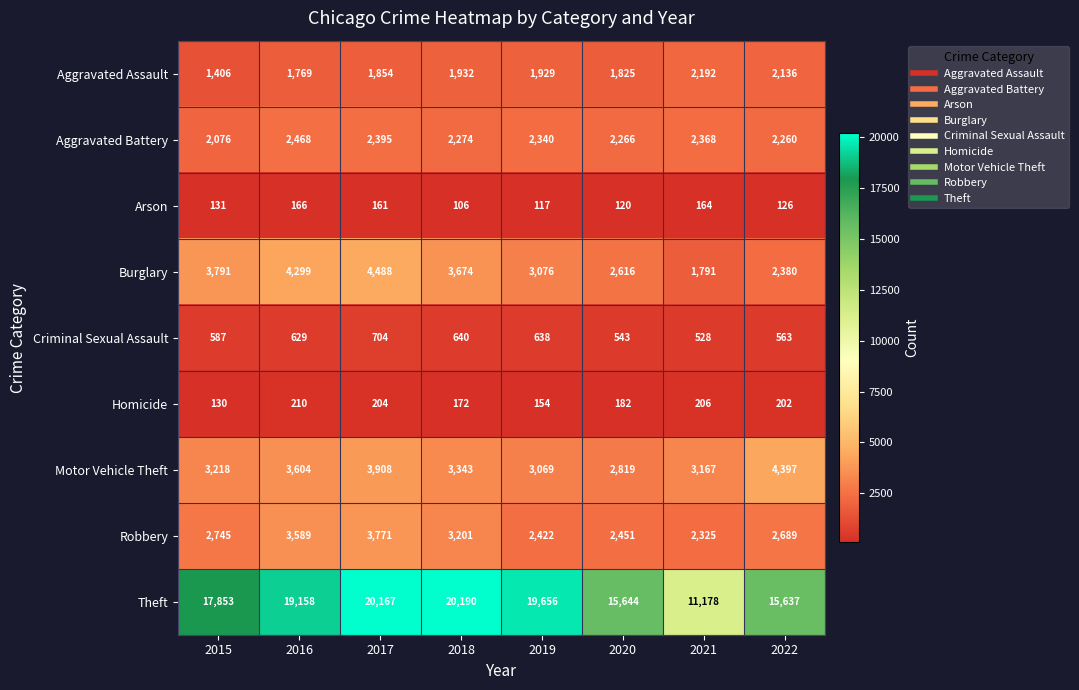

Rank the series by their maximum value, from highest to lowest.

Theft, Burglary, Motor Vehicle Theft, Robbery, Aggravated Battery, Aggravated Assault, Criminal Sexual Assault, Homicide, Arson